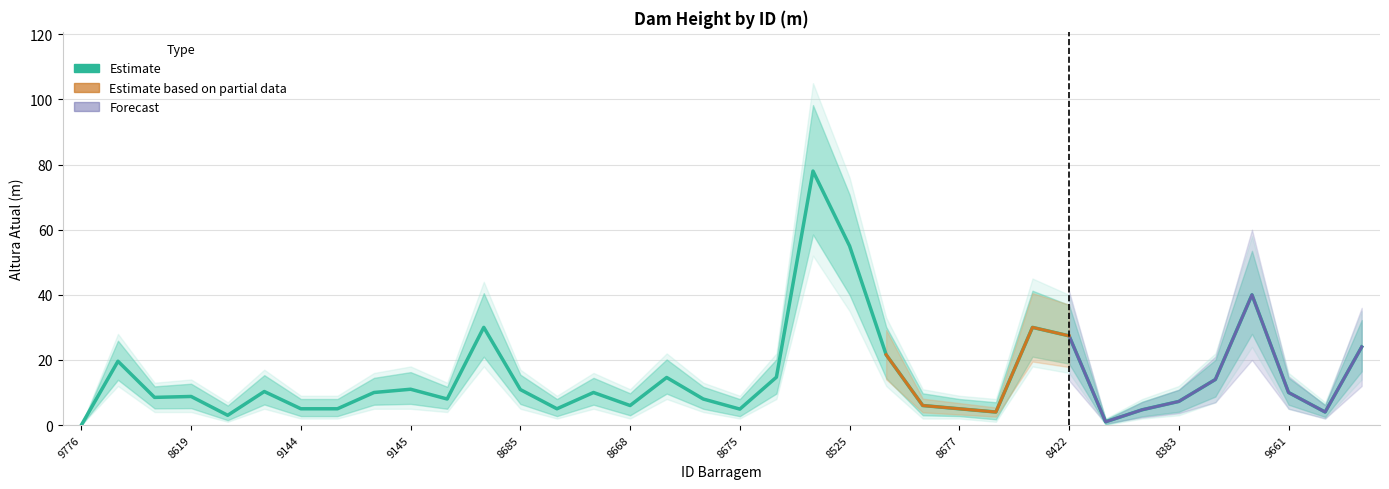

What is the sum of all values?

525.2